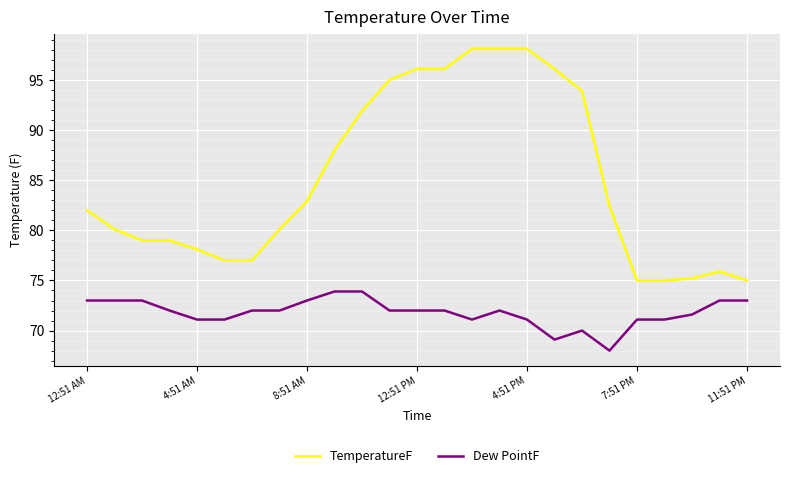

Which series has the widest spread of values?

TemperatureF